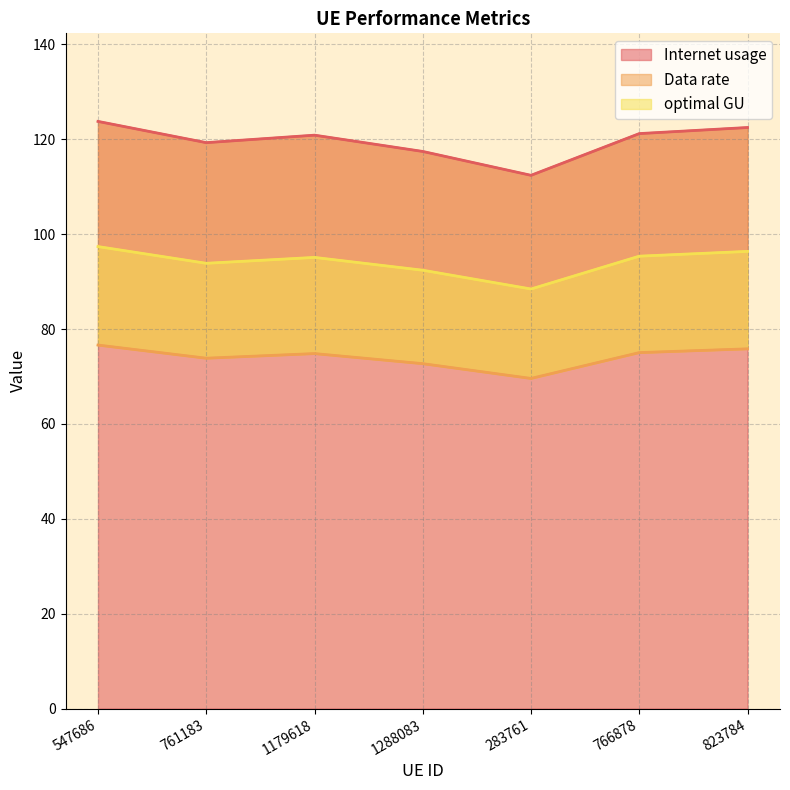

At which label does optimal GU reach its peak?

547686